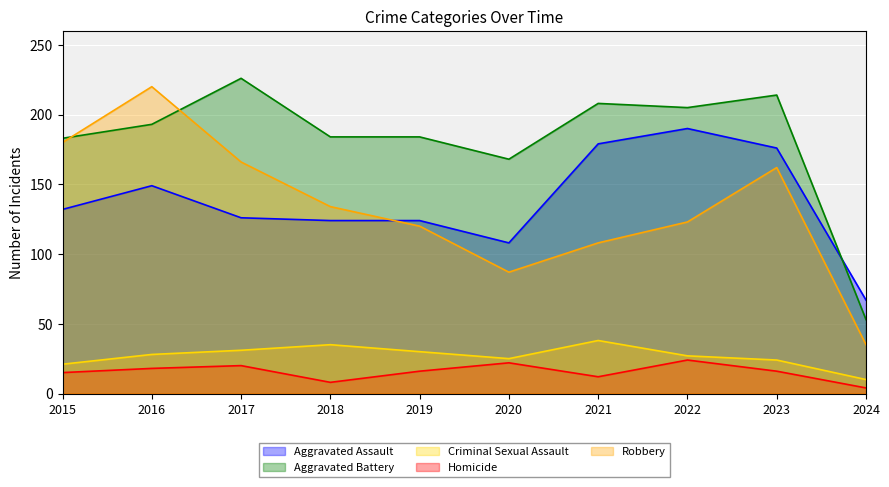

At which label is Aggravated Assault closest to 128?

2017